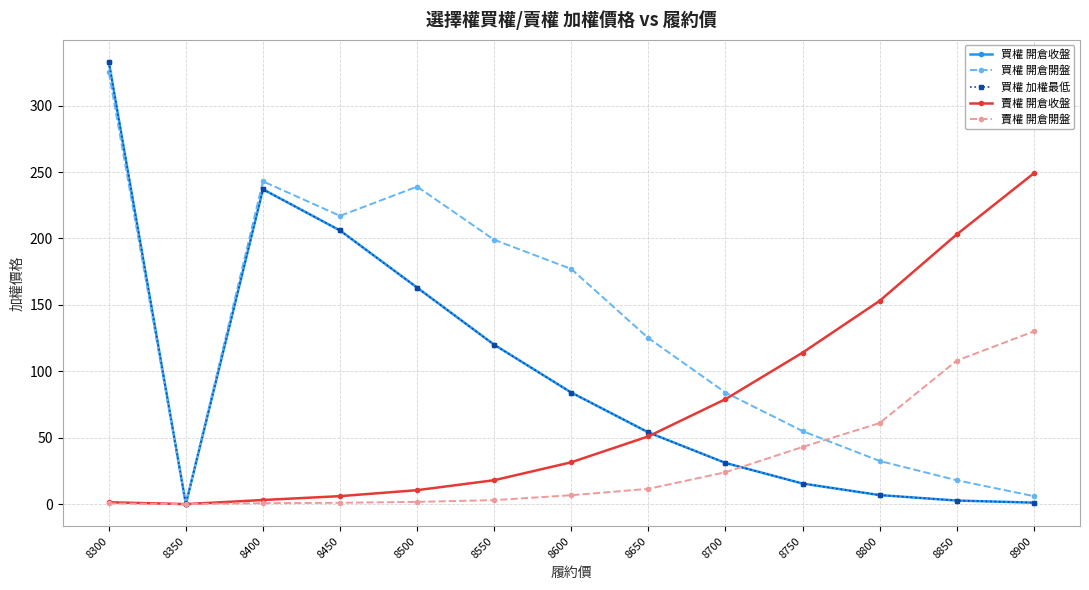

Which has a higher value, 8850 or 8400?

8400